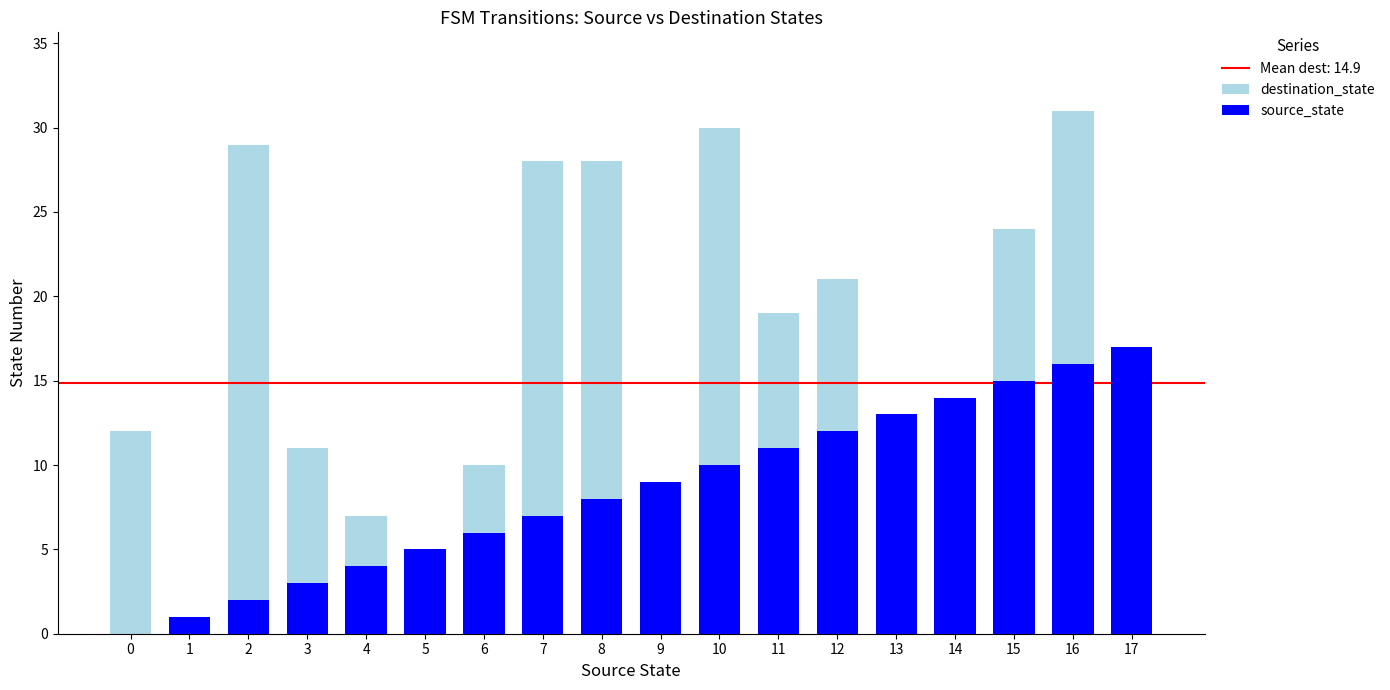

True or false: source_state has a value of 12 at 12.

True